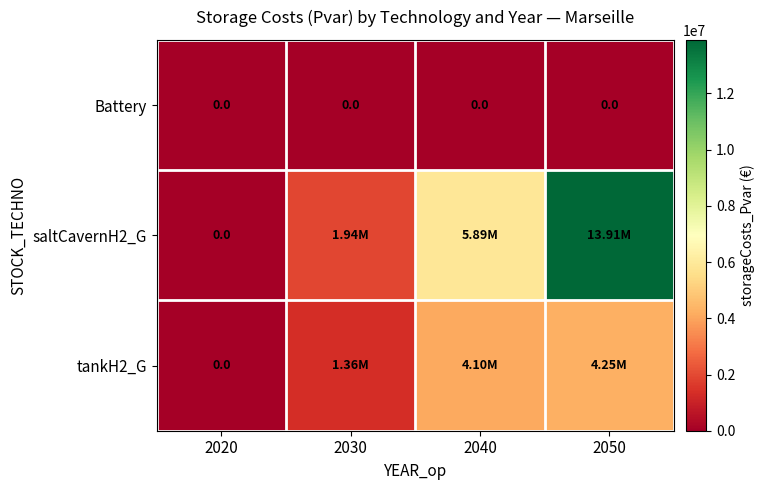

What is the spread (max minus min) of values at 2030?

1938650.2